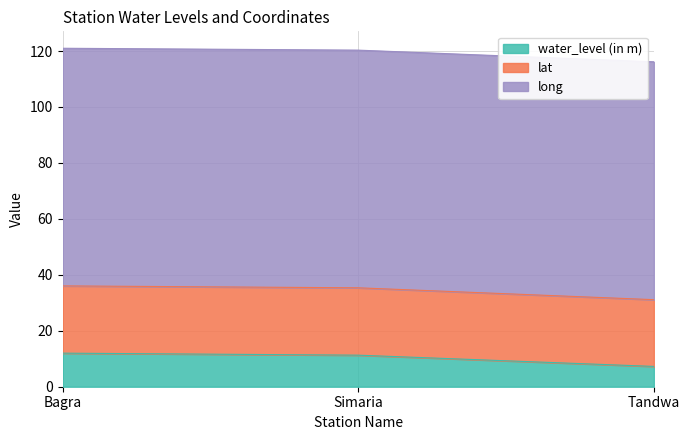

What is the difference between the water_level (in m) values at Simaria and Tandwa?

4.0